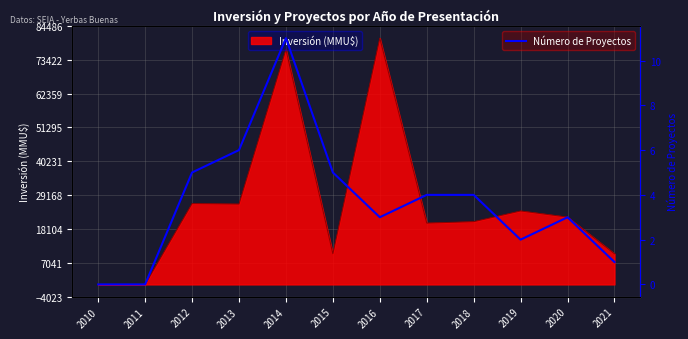

The value of Inversión (MMU$) at 2020 is 12317. True or false?

False